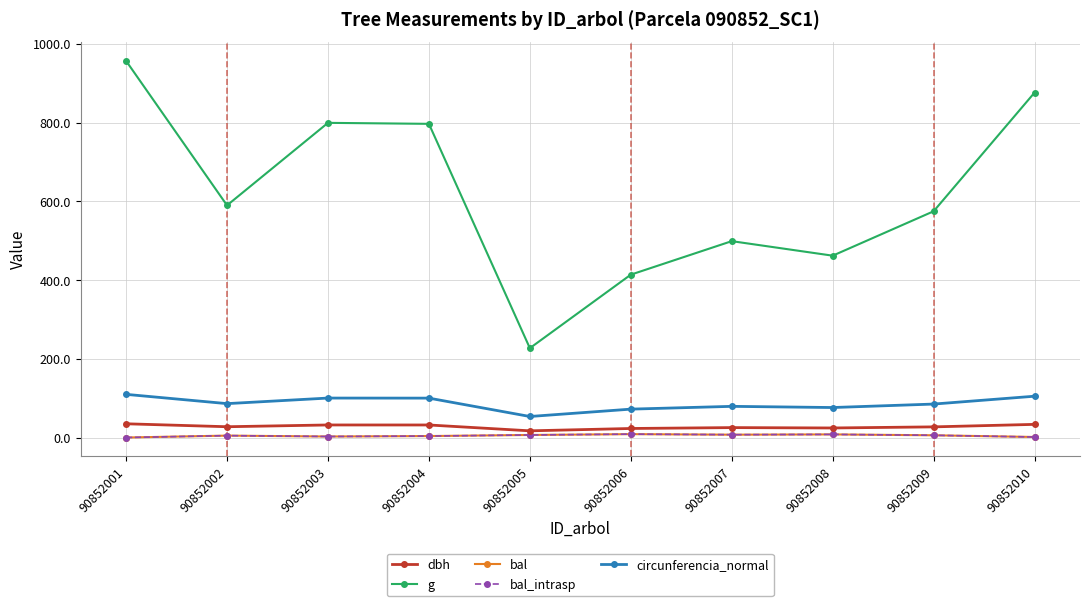

Does the chart have visible grid lines?

Yes